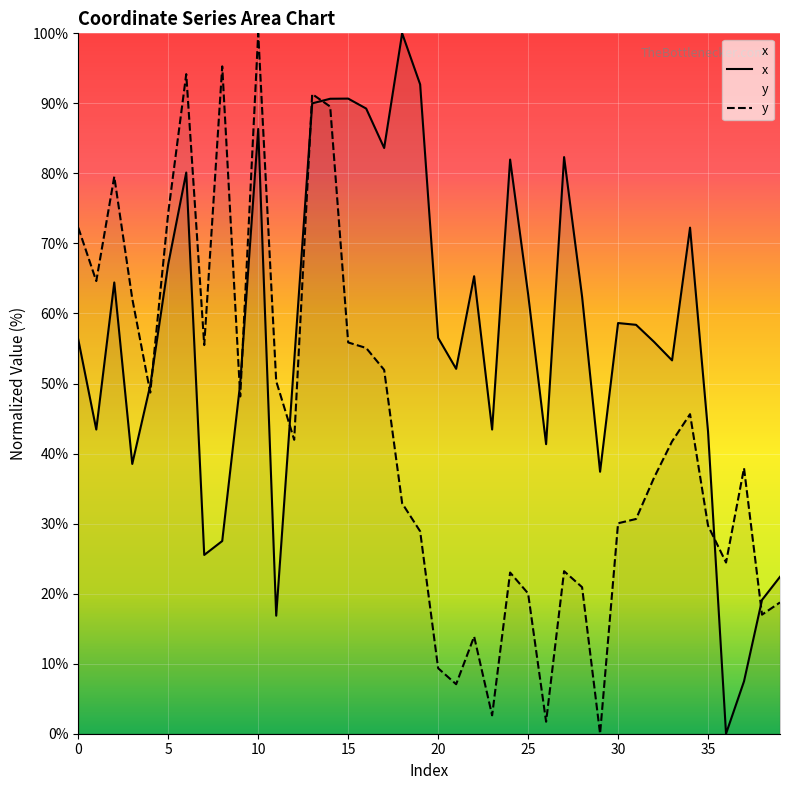

Which series has the largest total across all categories?

x